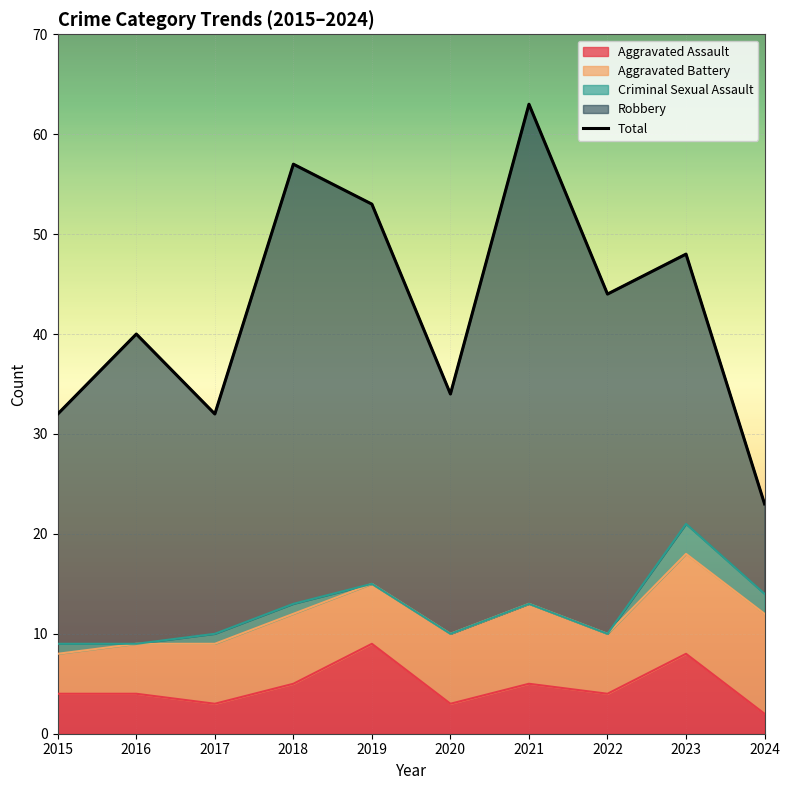

What value does the data have at 2020, to the nearest 5?

35